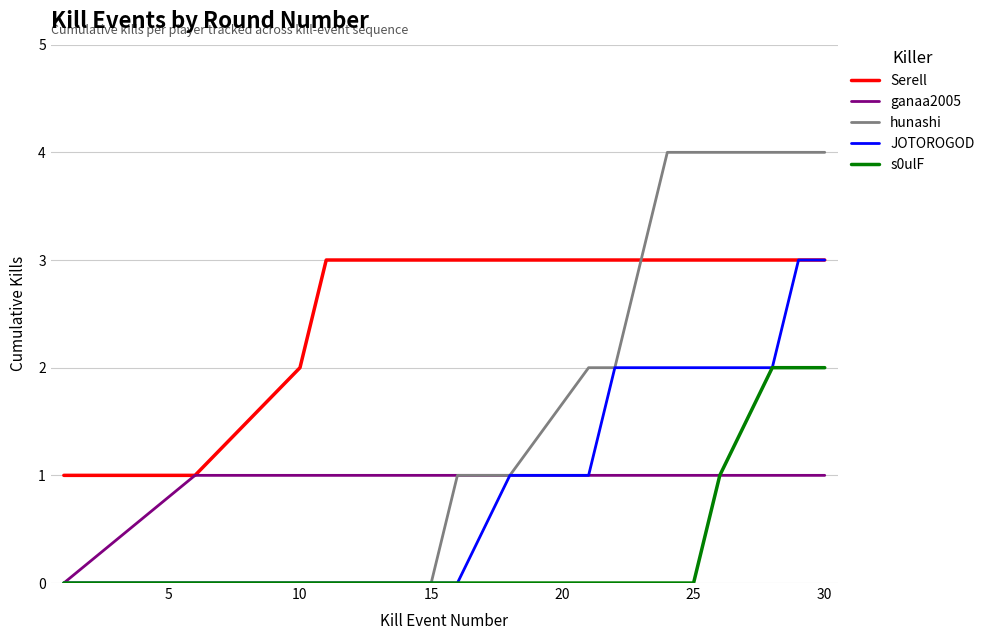

Which series has the largest total across all categories?

Serell